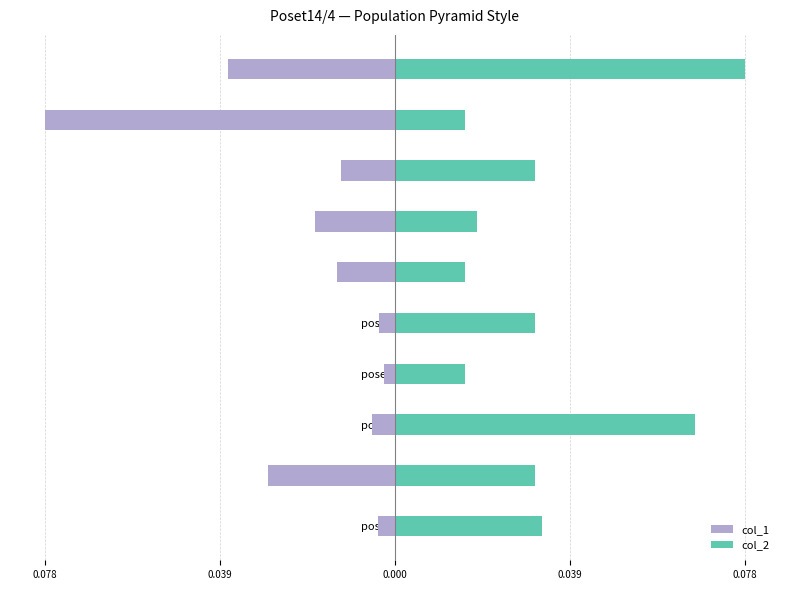

List the series in order of their peak value, lowest first.

col_1, col_2